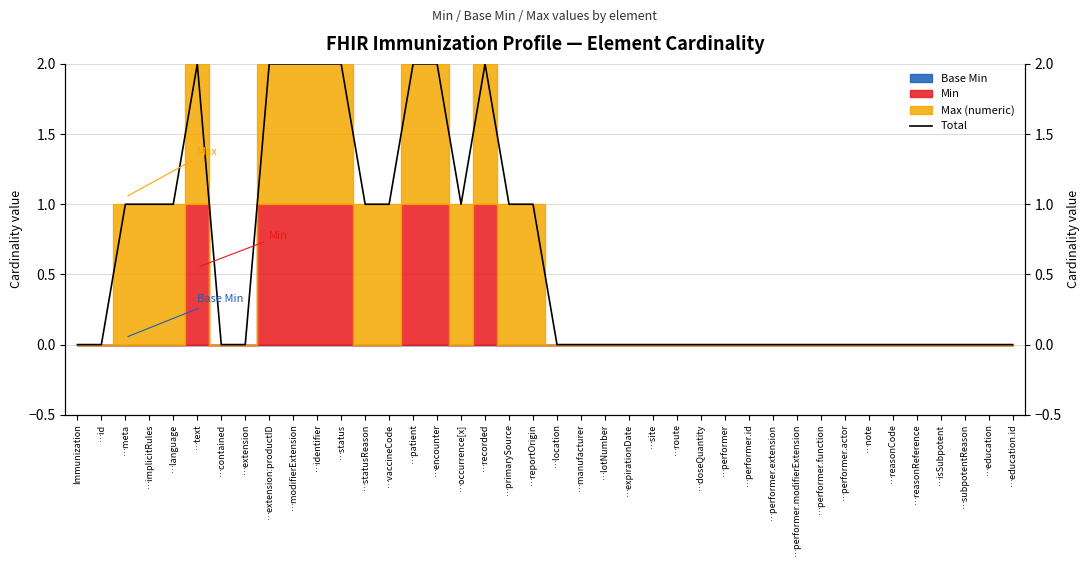

Reading left to right, list all the values displayed in this chart.

Immunization=0	…id=0	…meta=1	…implicitRules=1	…language=1	…text=2	…contained=0	…extension=0	…extension:productID=2	…modifierExtension=2	…identifier=2	…status=2	…statusReason=1	…vaccineCode=1	…patient=2	…encounter=2	…occurrence[x]=1	…recorded=2	…primarySource=1	…reportOrigin=1	…location=0	…manufacturer=0	…lotNumber=0	…expirationDate=0	…site=0	…route=0	…doseQuantity=0	…performer=0	…performer.id=0	…performer.extension=0	…performer.modifierExtension=0	…performer.function=0	…performer.actor=0	…note=0	…reasonCode=0	…reasonReference=0	…isSubpotent=0	…subpotentReason=0	…education=0	…education.id=0